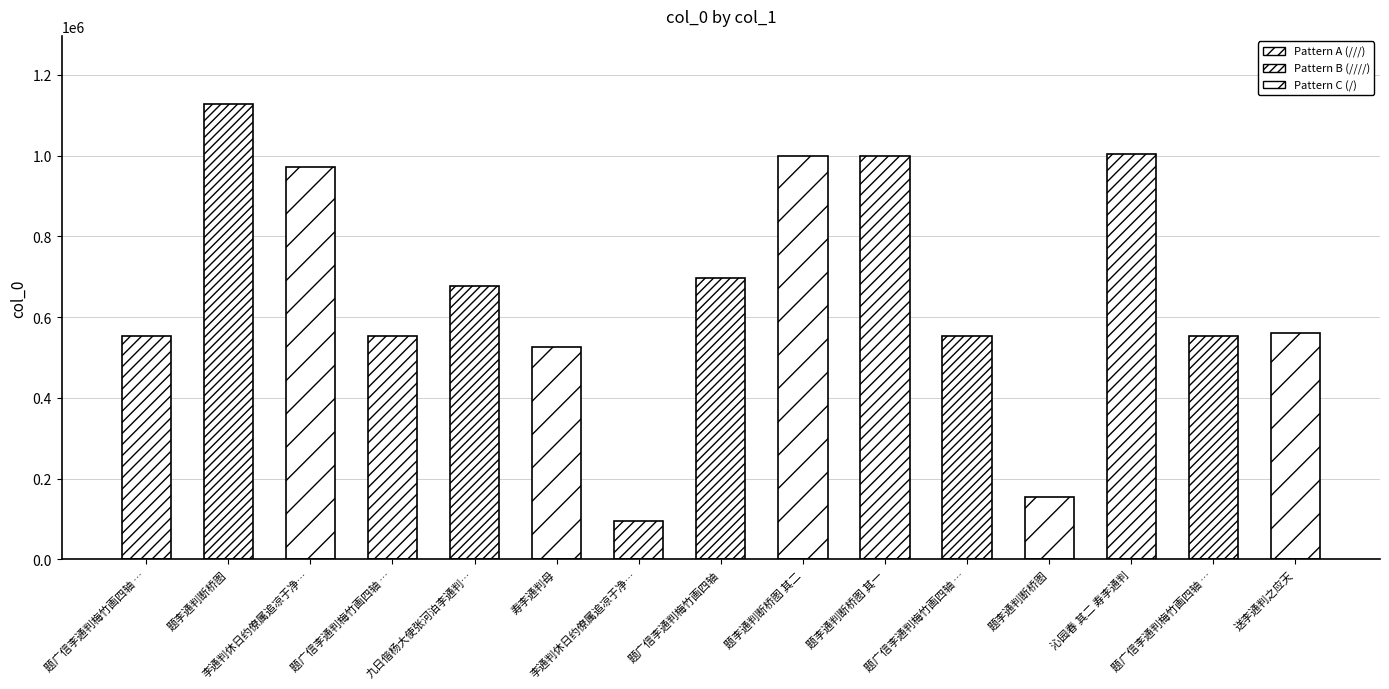

Are the bars horizontal?

No